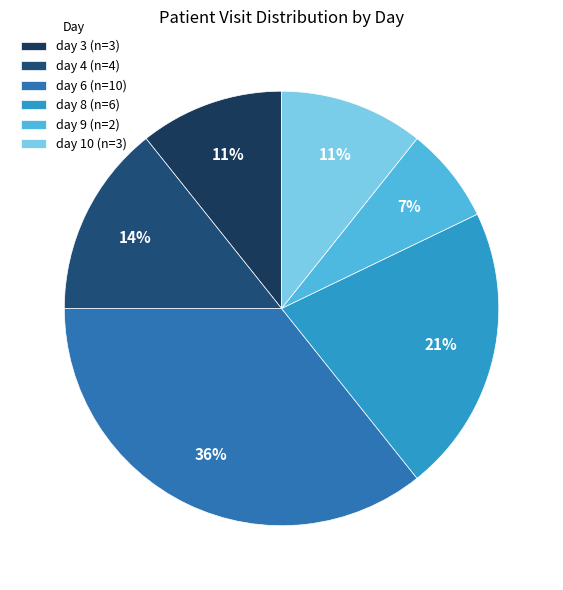

How many slices are in this pie chart?

6